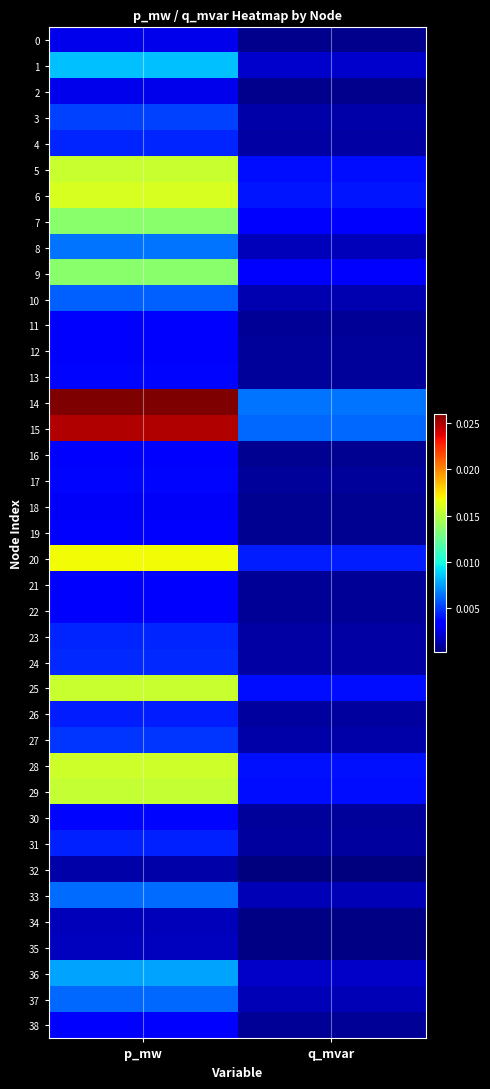

At how many categories does at least one series exceed 0?

2